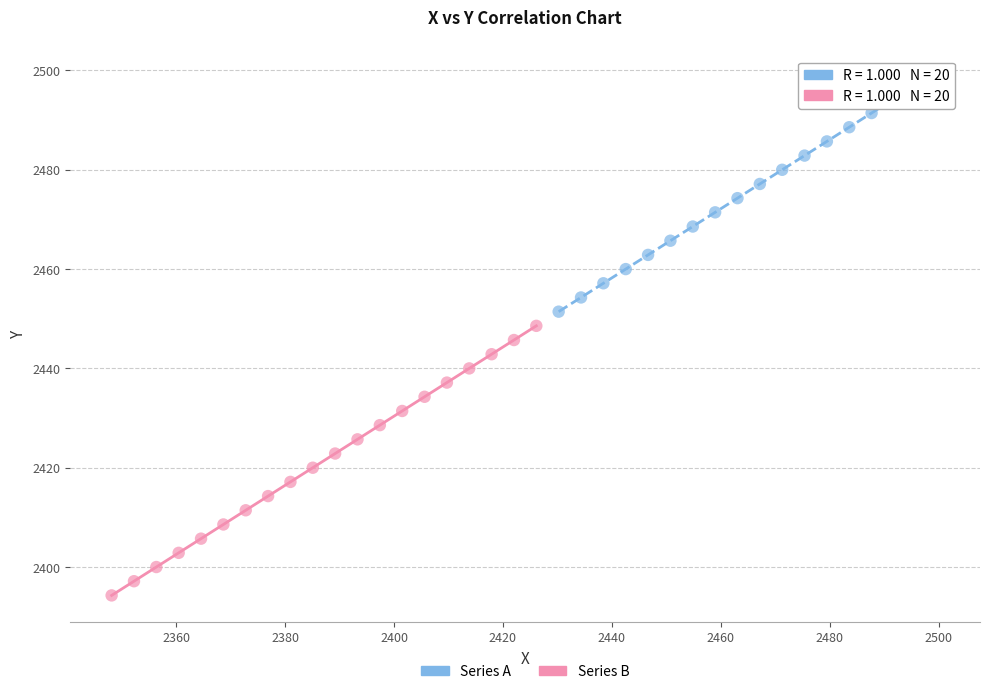

Which series contains the highest Y value?

Series A